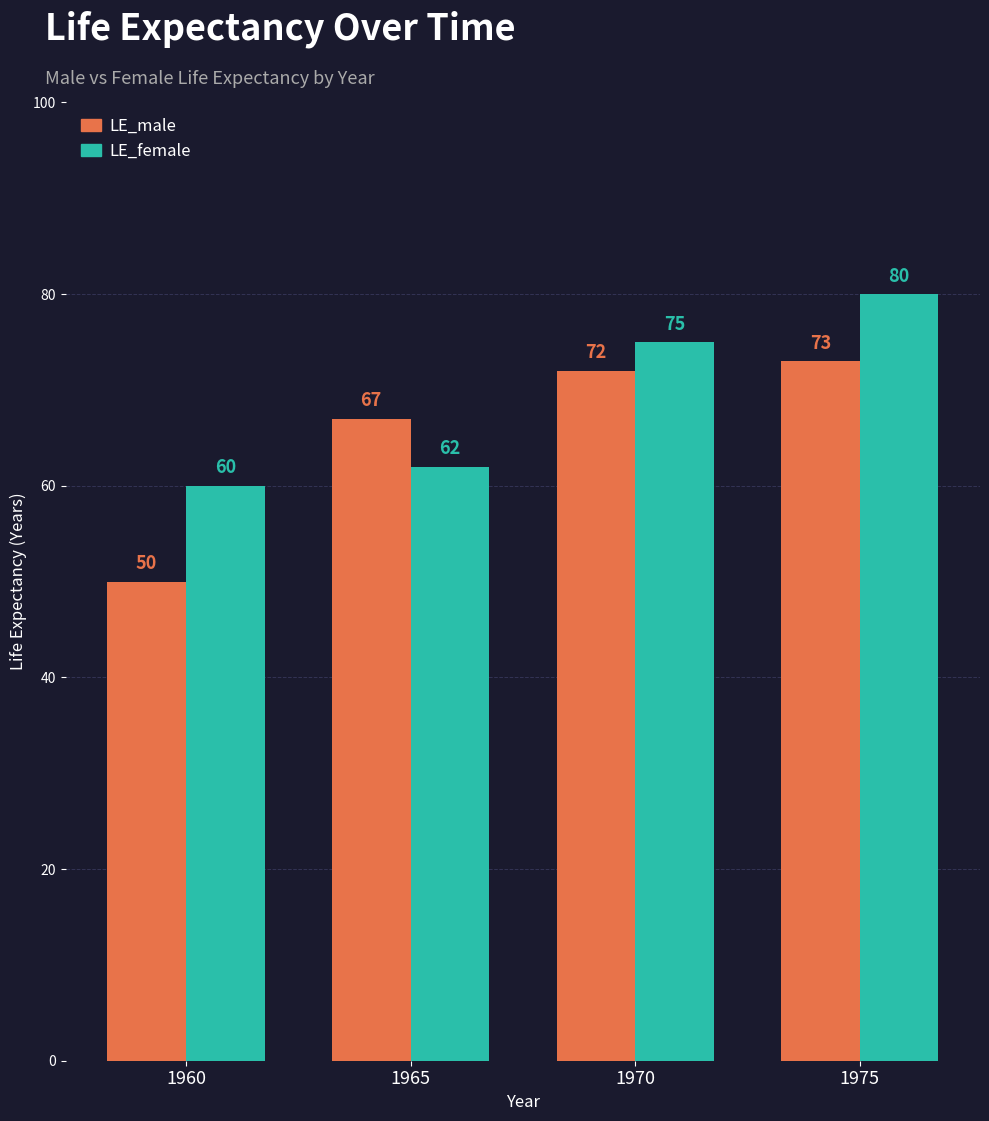

What is the approximate value of LE_female at 1975, to the nearest 10?

80